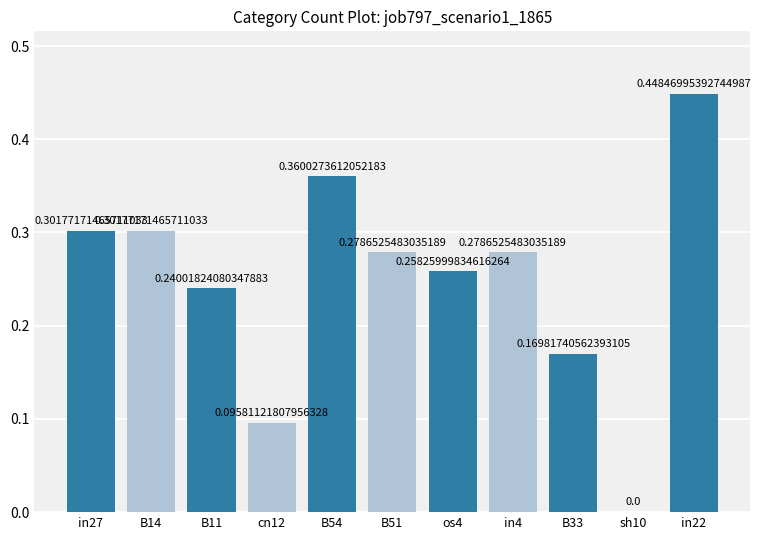

What is the sum of all values?

2.7